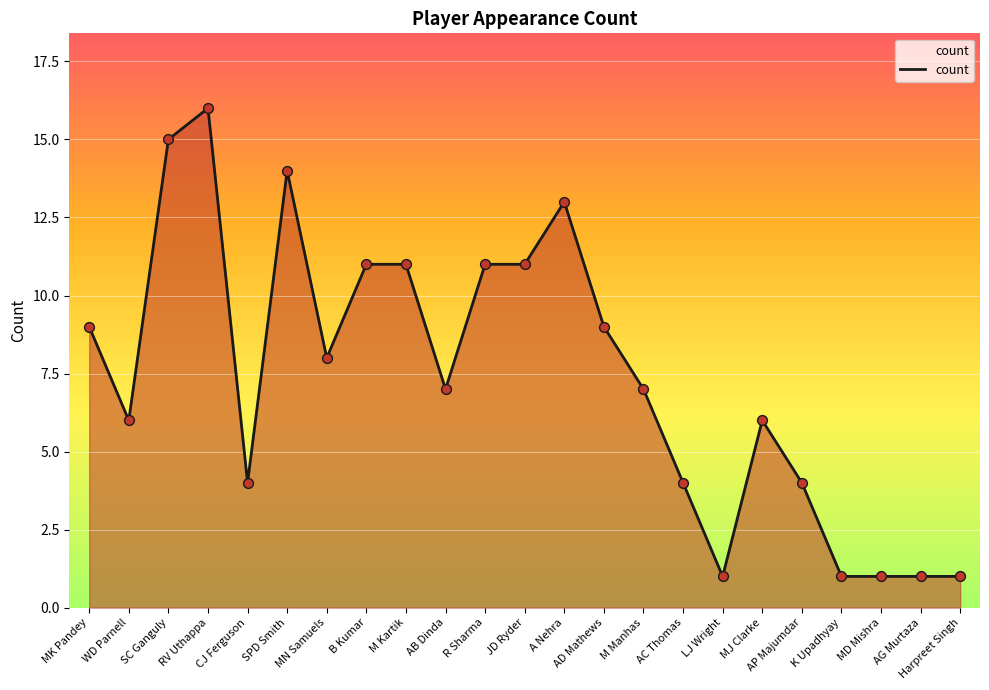

Which has a higher value, MD Mishra or AB Dinda?

AB Dinda